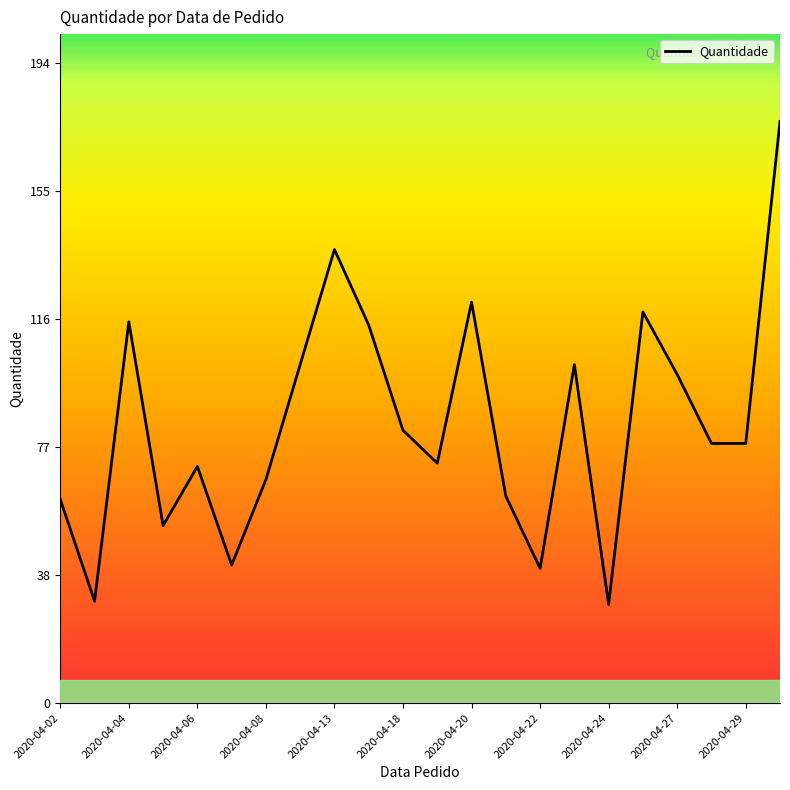

What is the maximum value shown in the chart?

177